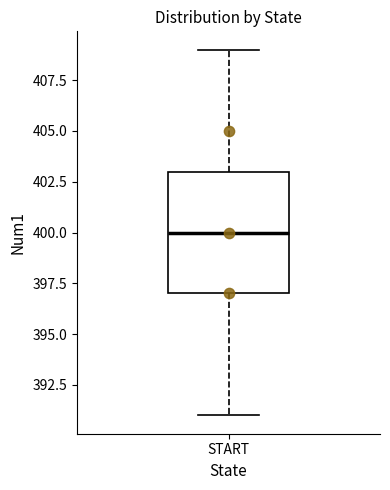

Where is the upper edge of the box for START on the y-axis? The values are not printed on the chart, so give them approximately, as read against the axis.

403